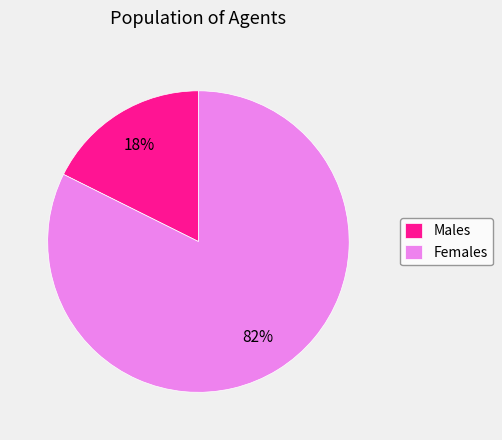

True or false: Females accounts for 93% of the total.

False